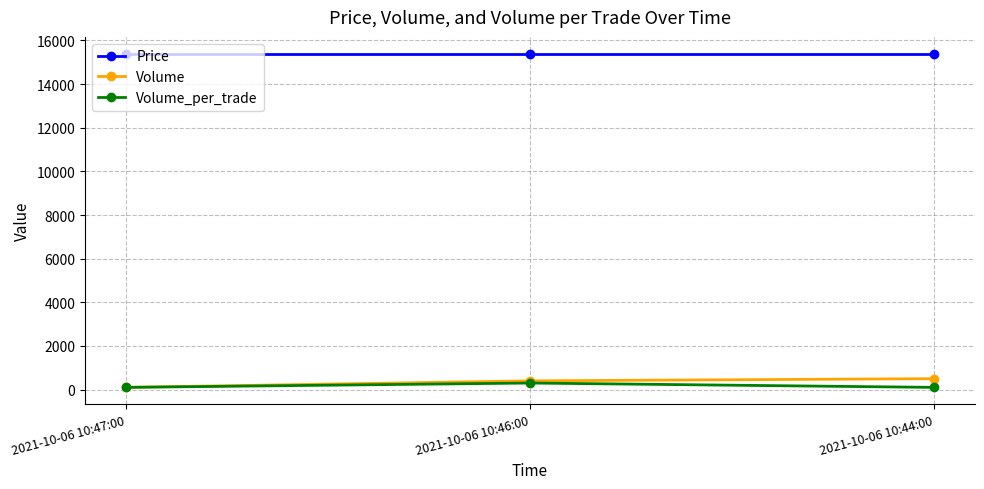

The Price series shows 15400 at 2021-10-06 10:44:00. True or false?

True